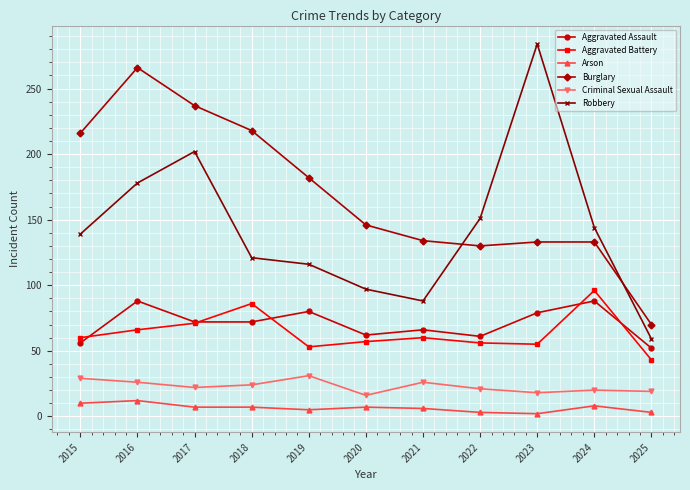

The value of Burglary at 2017 is 318. True or false?

False